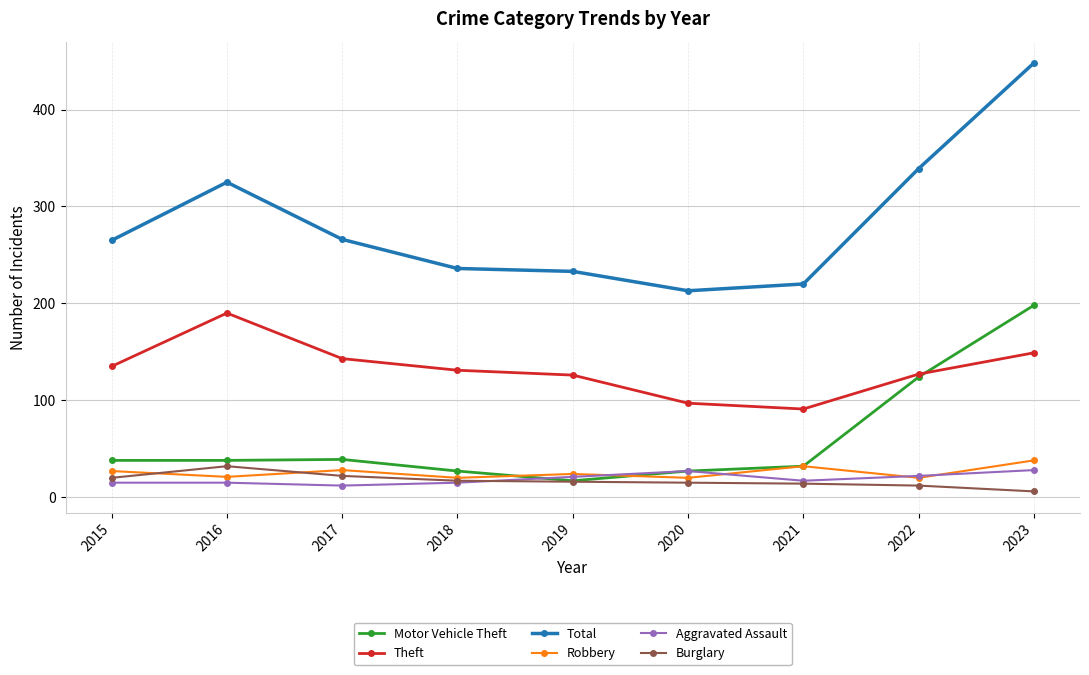

Which series has the widest spread of values?

Total